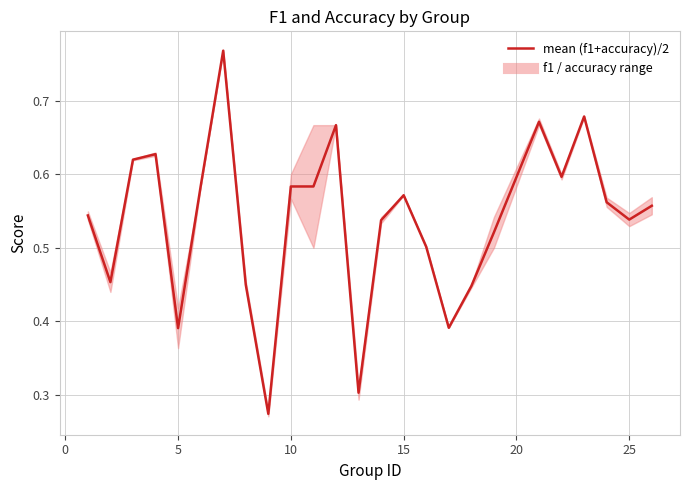

How many lines are shown in the chart?

1